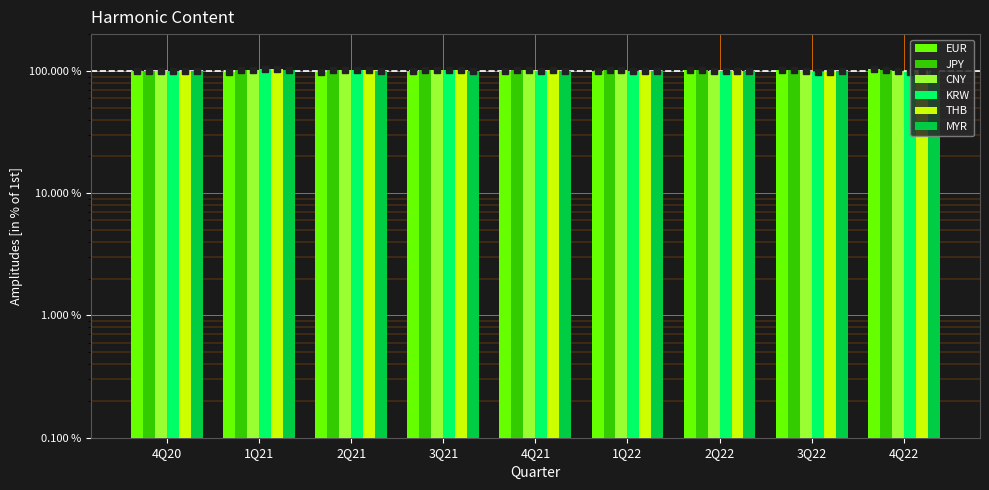

At which label is CNY closest to 101?

1Q22